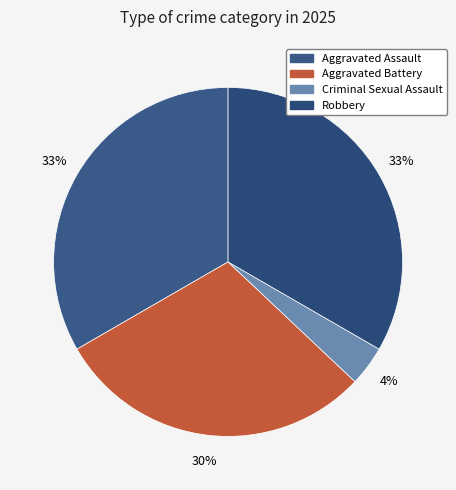

Which slice is the smallest?

Criminal Sexual Assault